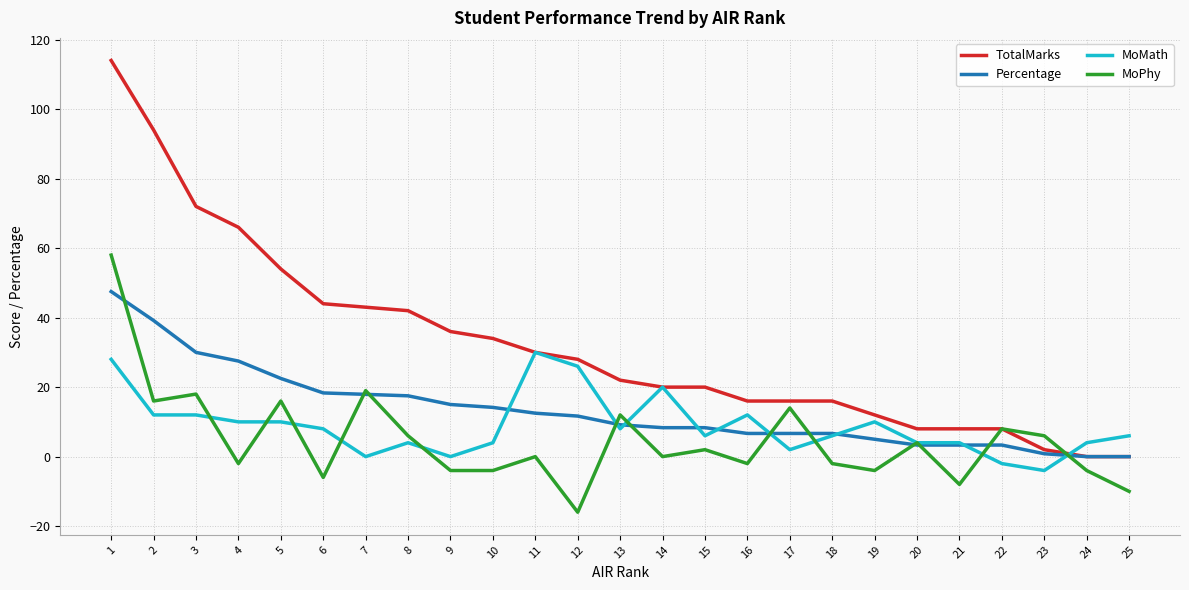

What is the difference between the maximum and minimum values in the Percentage series?

47.5